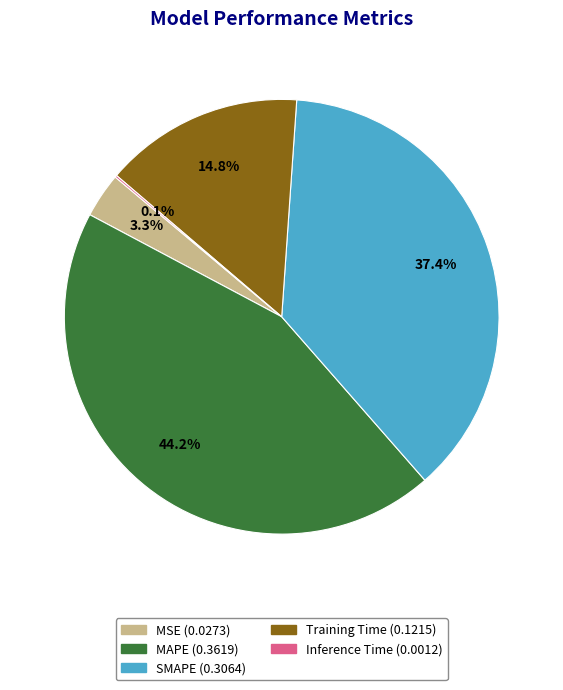

What percentage do Training Time and SMAPE together represent?

52.3%